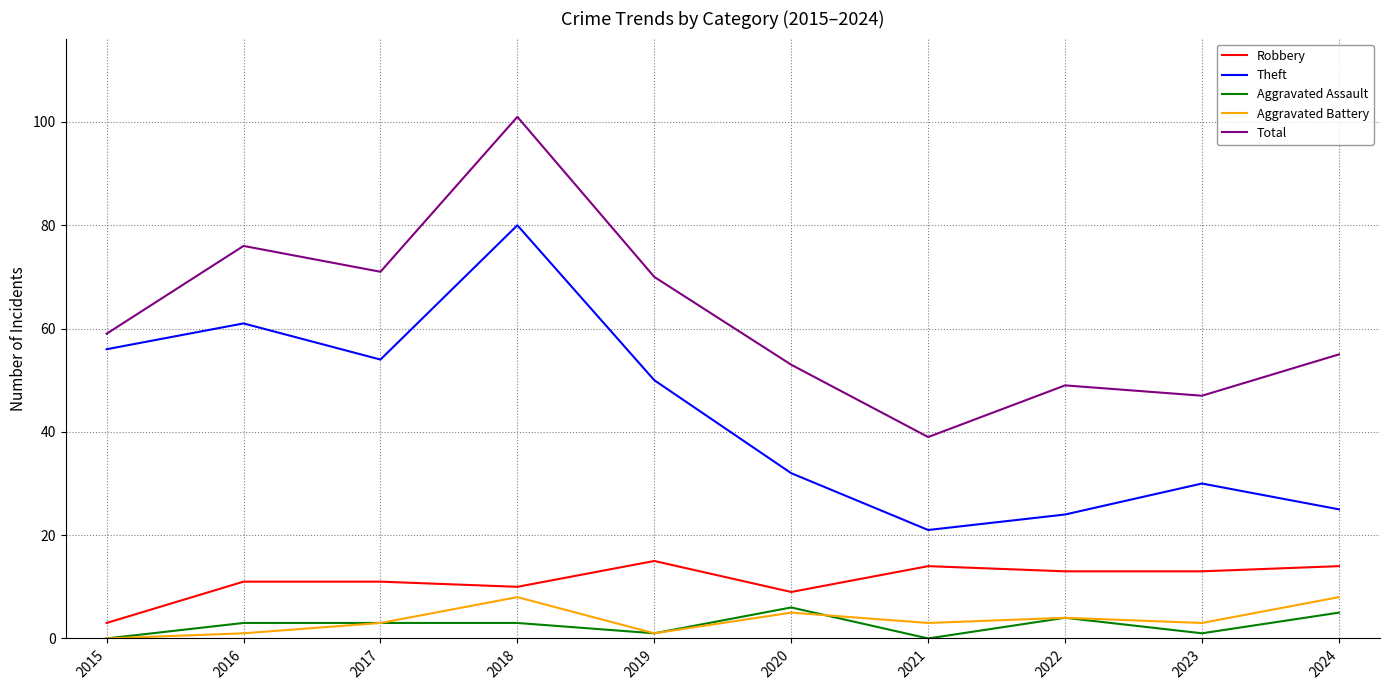

The Aggravated Assault series shows 3 at 2018. True or false?

True